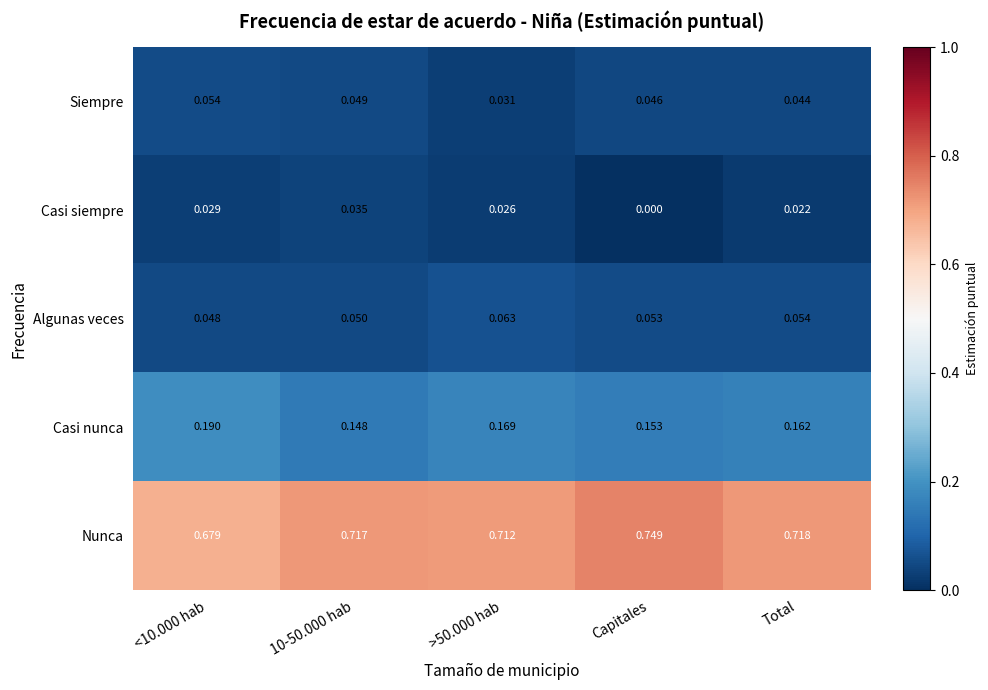

Which series has the widest spread of values?

Nunca